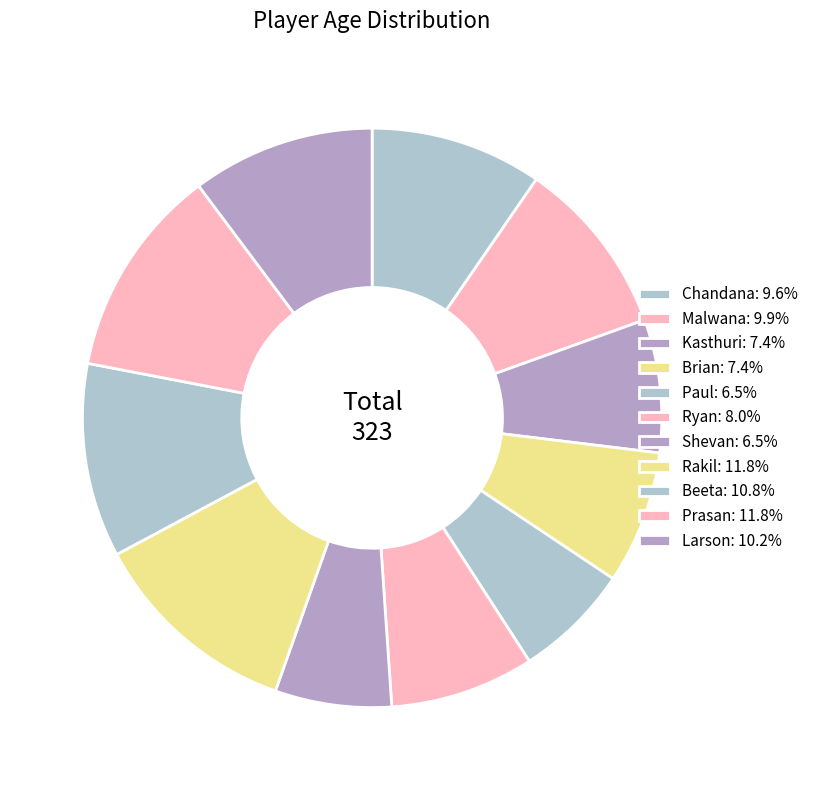

How many segments does this pie chart have?

11